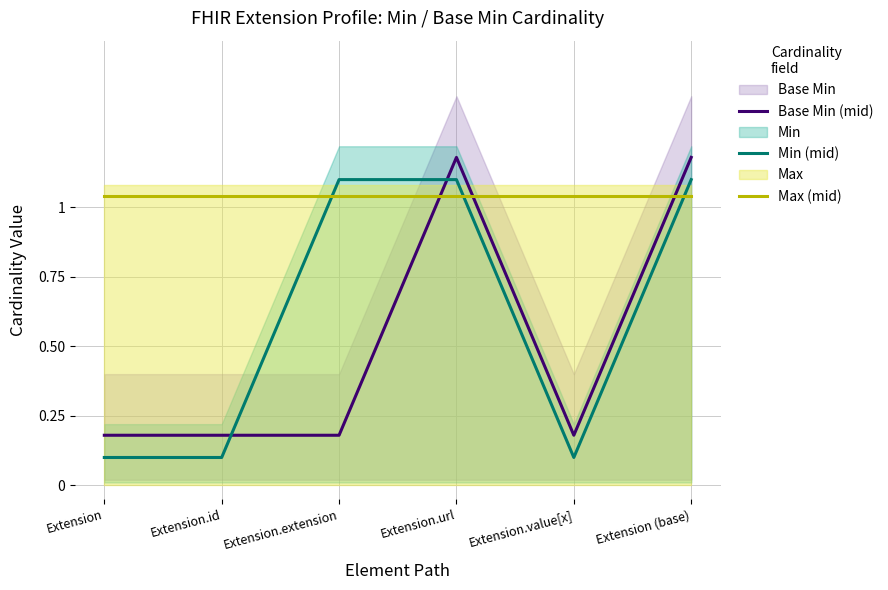

True or false: Min (mid) has more than 2 interior local peaks.

False